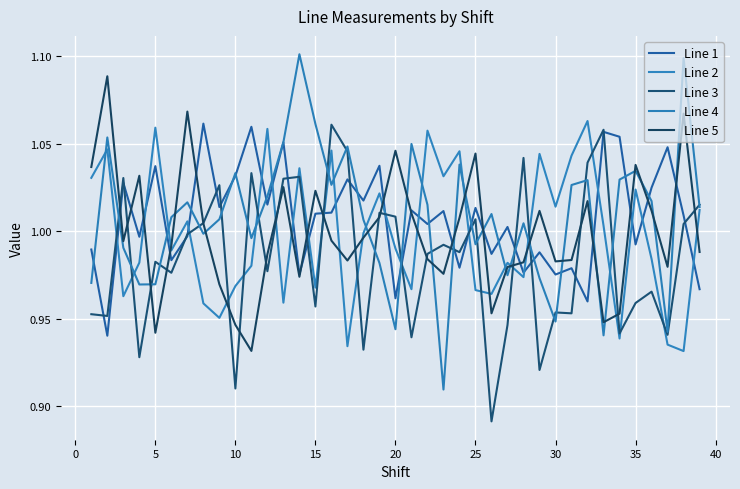

Is this an area chart (filled region under the line)?

No